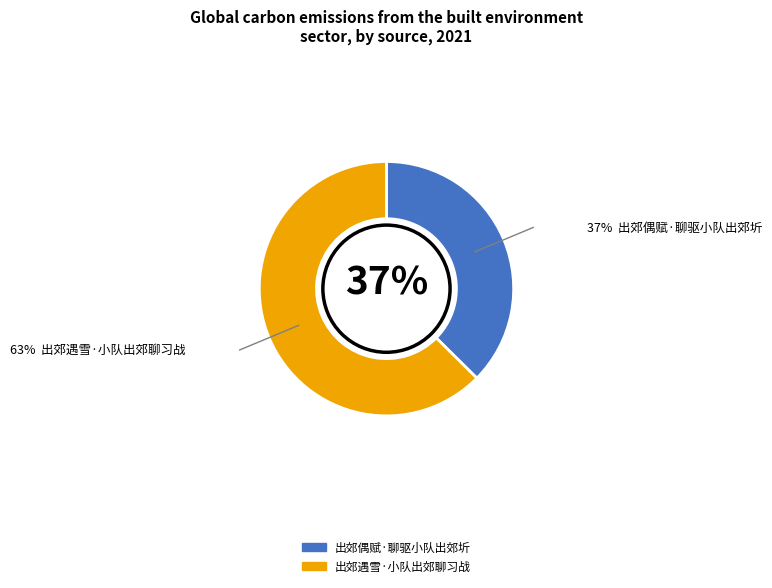

To the nearest percent, what is the combined percentage of 出郊遇雪·小队出郊聊习战 and 出郊偶赋·聊驱小队出郊圻?

100%